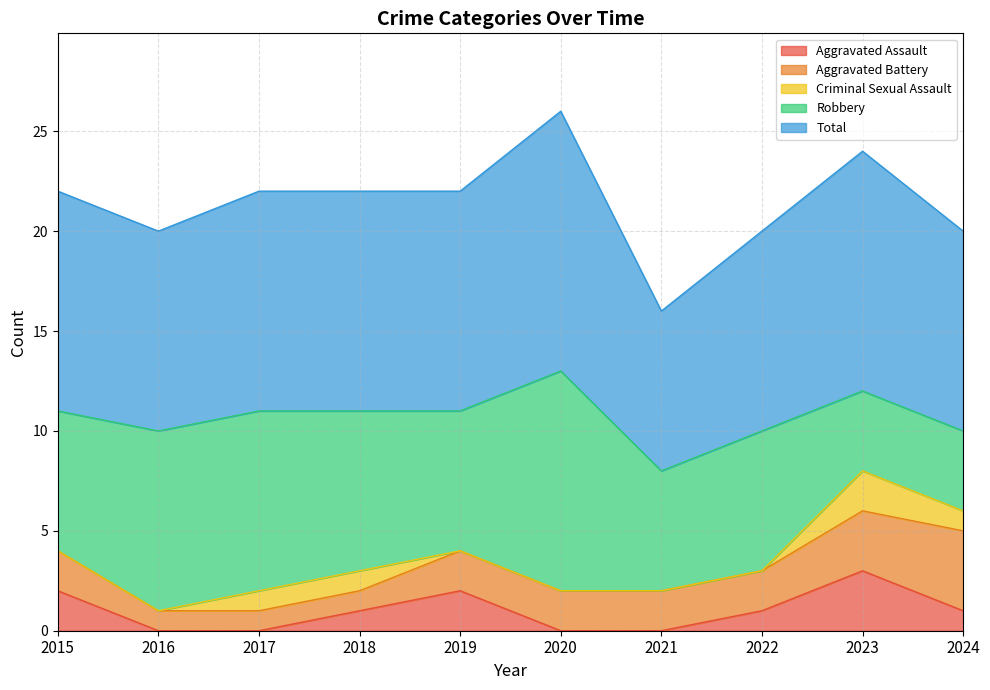

What is the difference between the maximum and minimum values in the Aggravated Assault series?

3